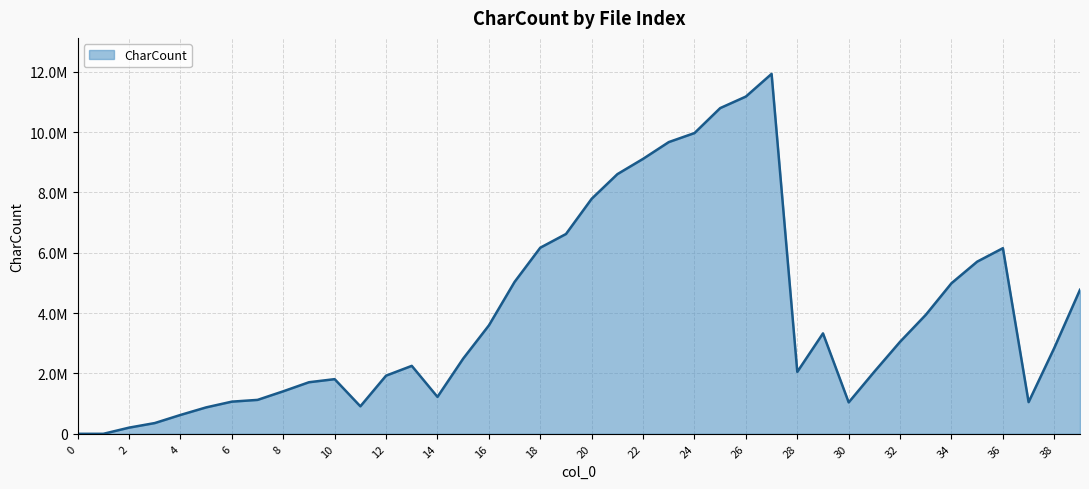

Where is the data nearest to the value 5962897?

36